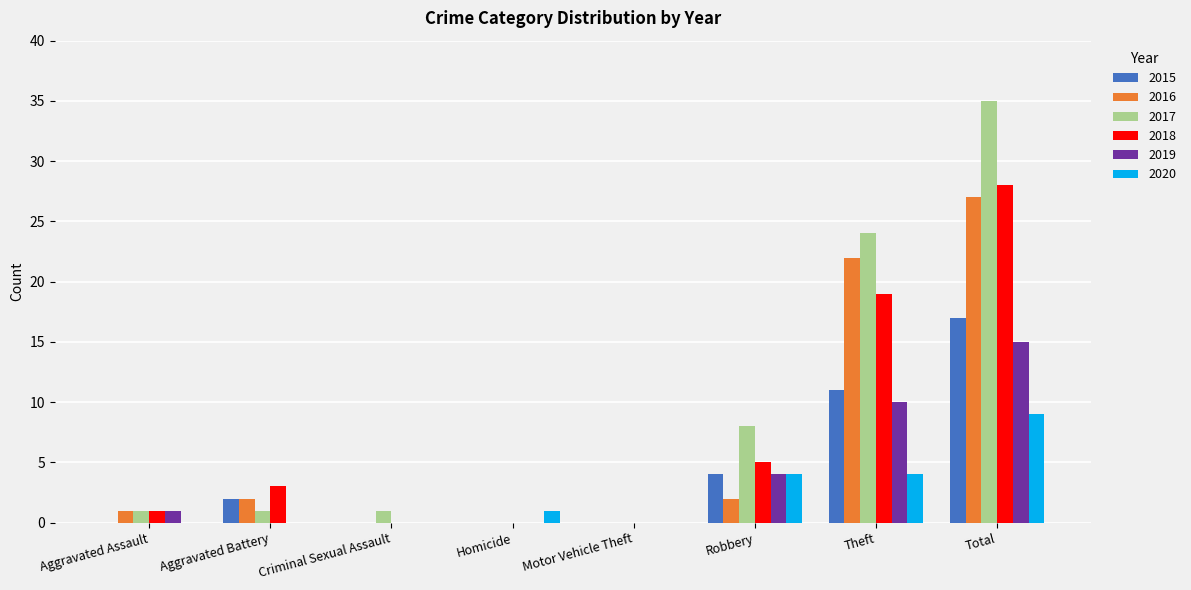

What is the highest value of the 2016 series?

27